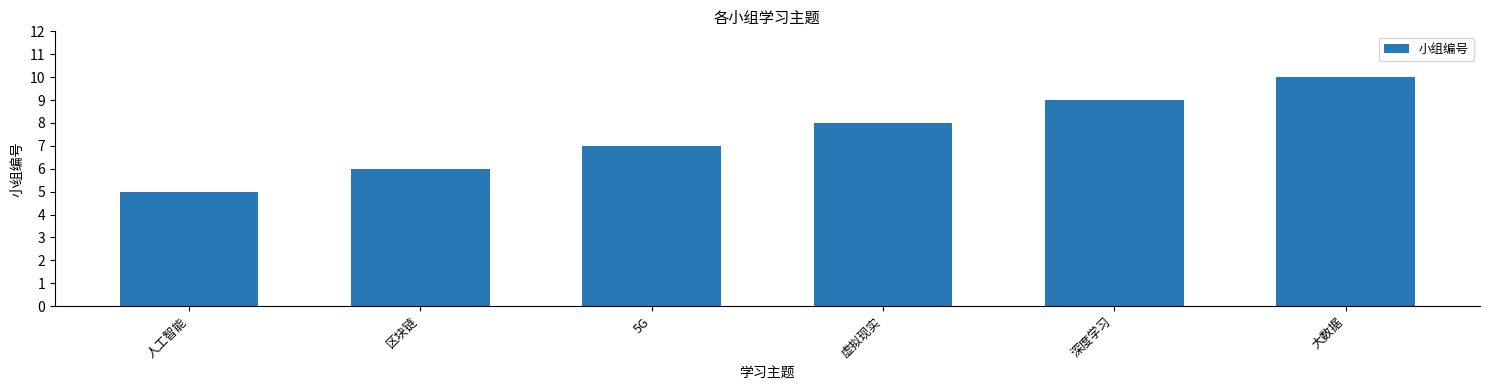

What is the smallest value displayed?

5